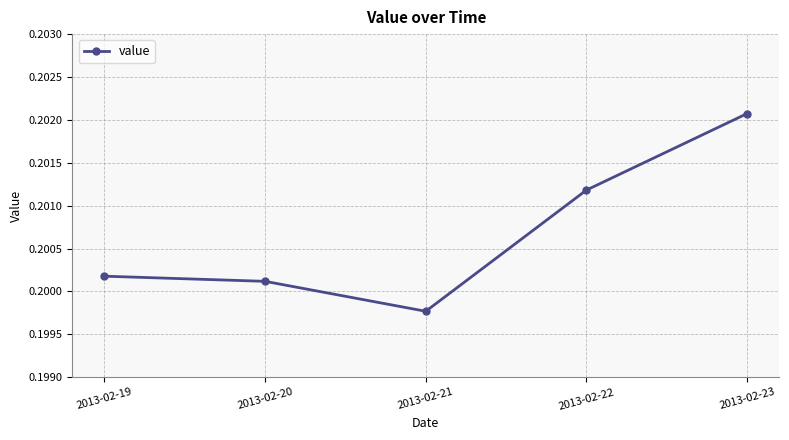

What is the sum of all values?

1.0